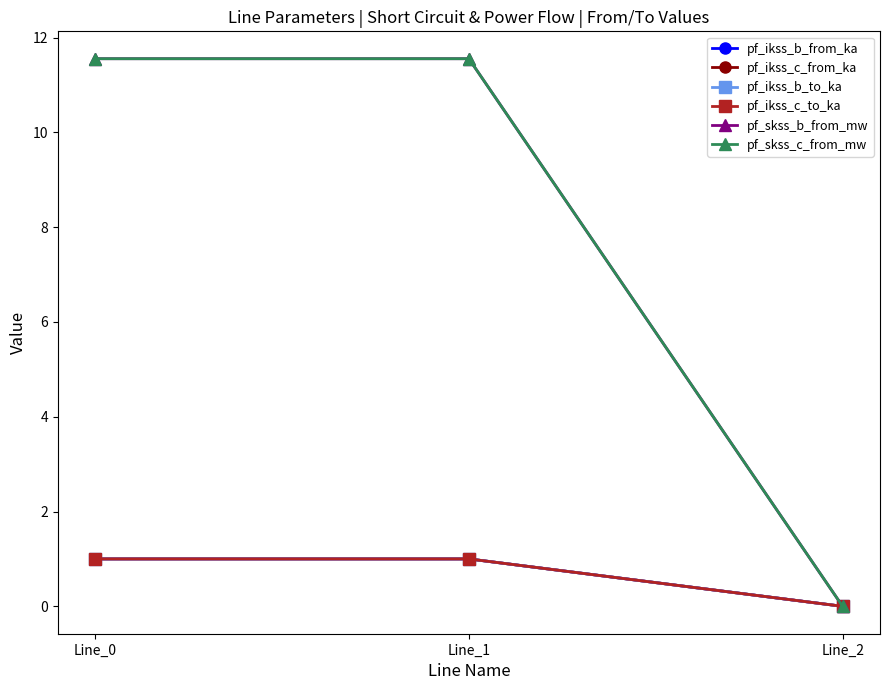

Does the chart have visible grid lines?

No